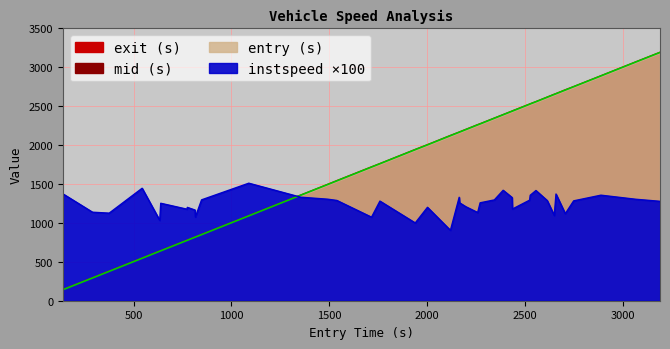

Is the value of entry at 30 greater than the value of mid at 27?

Yes